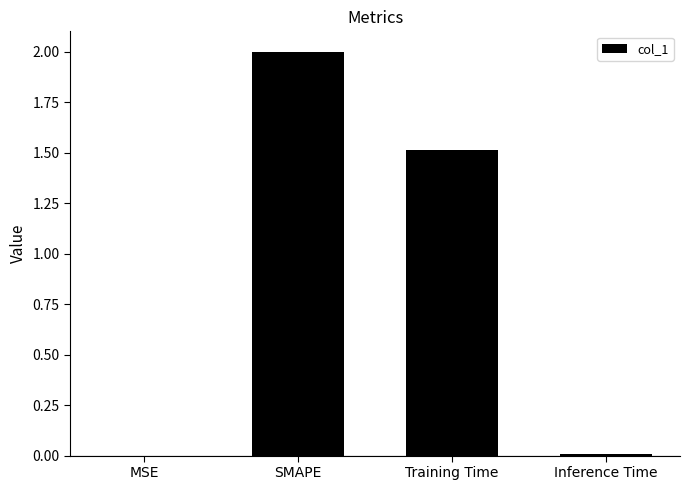

What is the sum of all values?

3.5